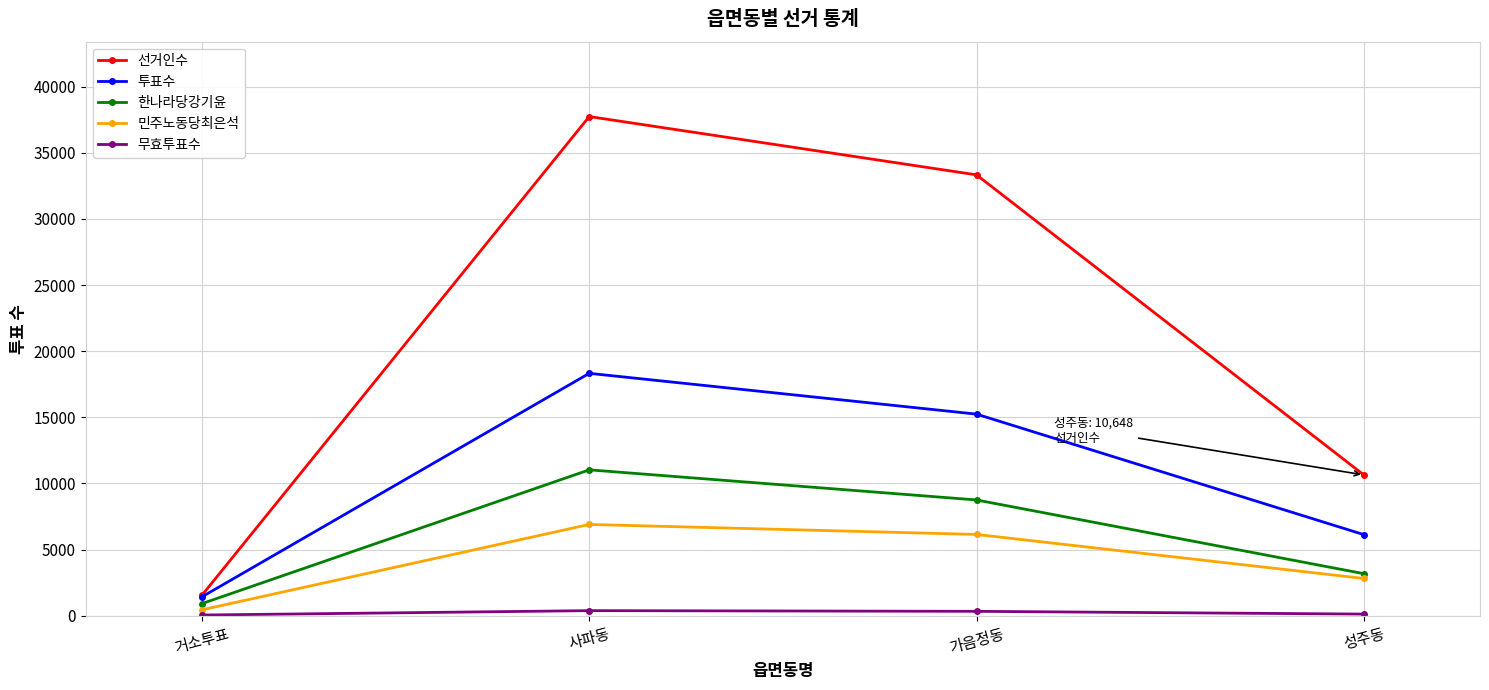

Which series has the widest spread of values?

선거인수